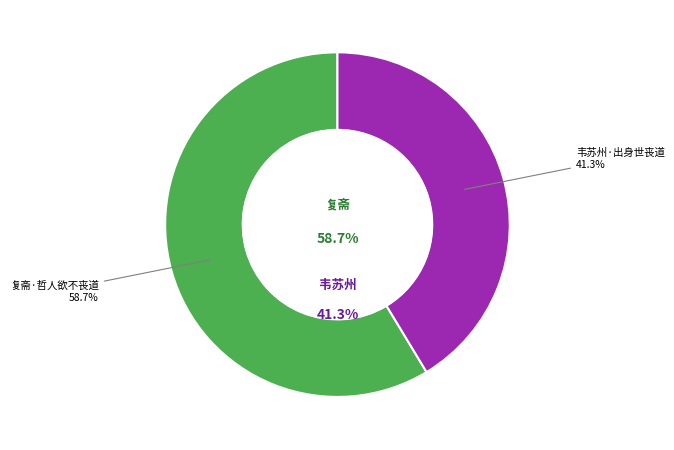

To the nearest percent, what is the difference between the largest and smallest slice percentages?

17%